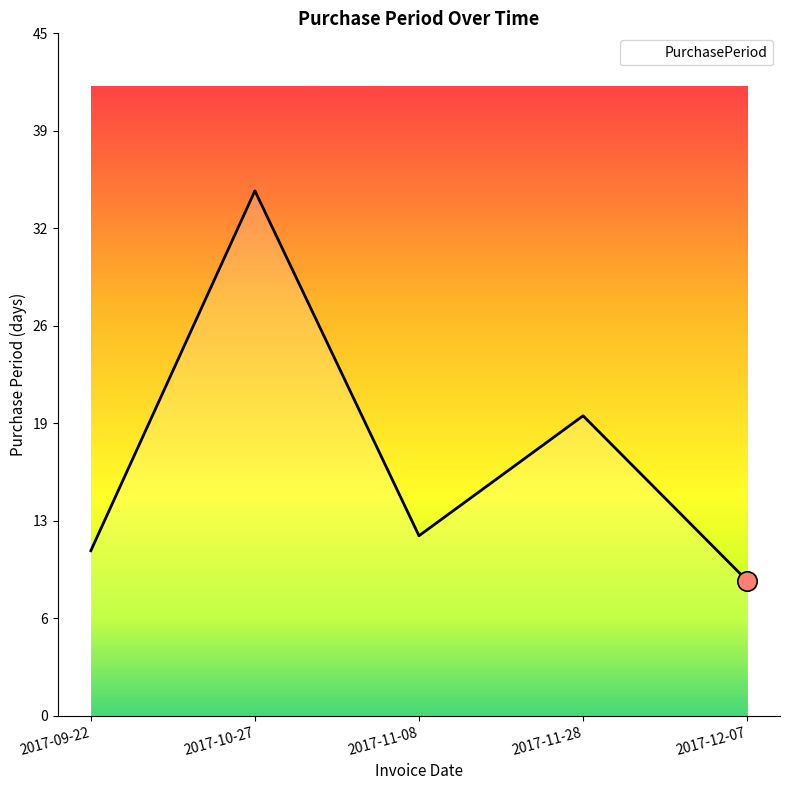

What value does the data have at 2017-11-28?

20